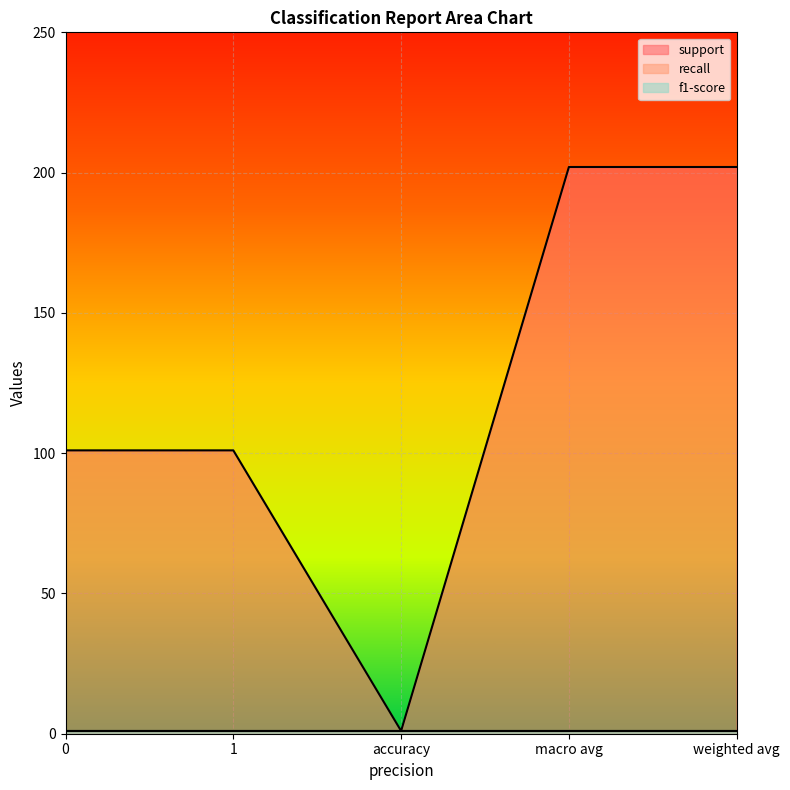

Reading right to left, what are all the values shown in this chart?

support: 202	202	1	101	101
recall: 1	1	1	1	1
f1-score: 1	1	1	1	1